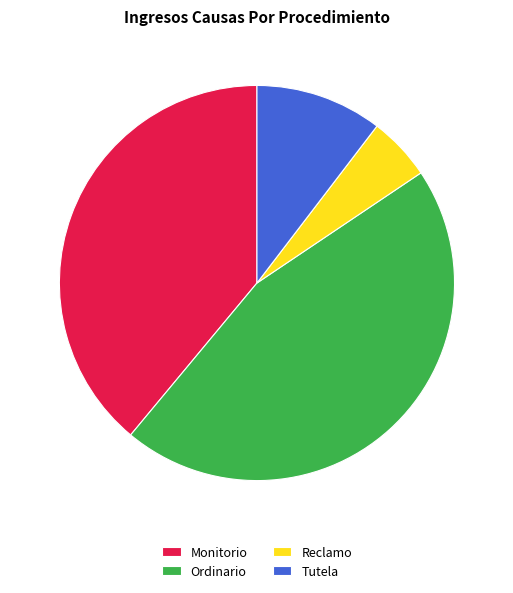

Is it true that Tutela is 20% of the pie?

False